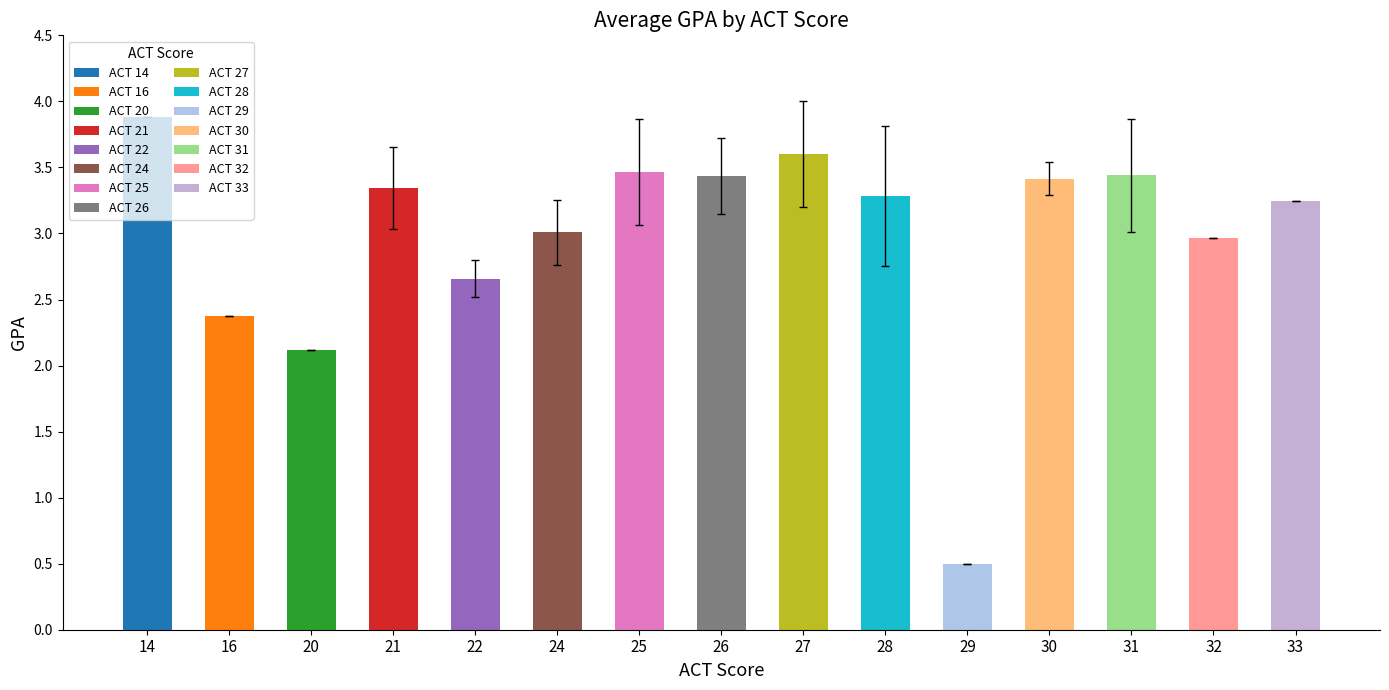

Where does the data first go above 3?

14